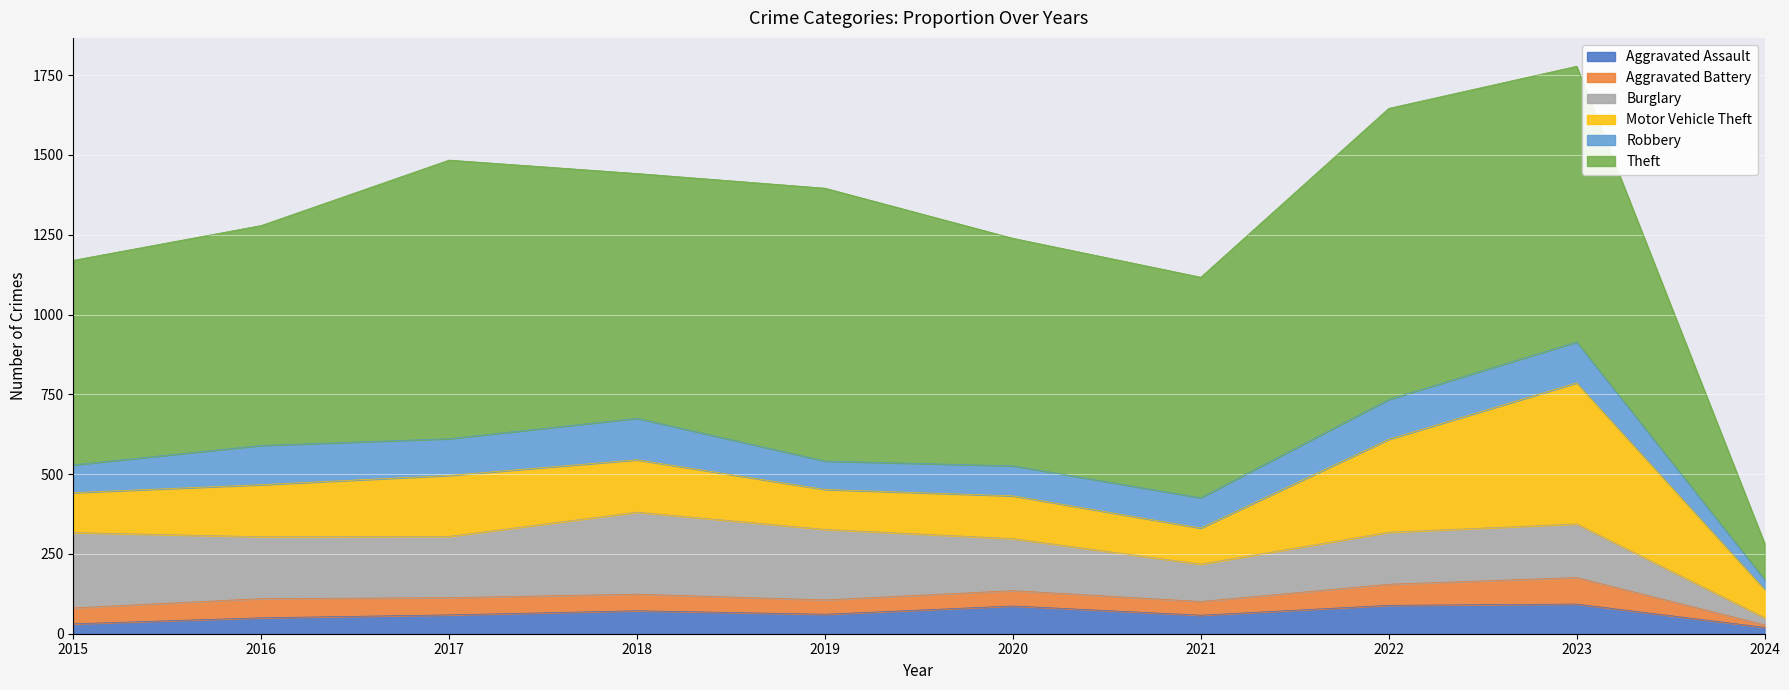

Reading right to left, what are all the values shown in this chart?

Aggravated Assault: 20	93	89	58	87	61	72	59	50	31
Aggravated Battery: 8	83	66	43	48	45	52	54	60	50
Burglary: 22	168	163	117	163	221	257	192	194	236
Motor Vehicle Theft: 89	442	291	113	134	125	164	191	163	125
Robbery: 31	128	125	95	94	89	130	115	123	87
Theft: 113	864	912	691	713	855	767	873	689	641